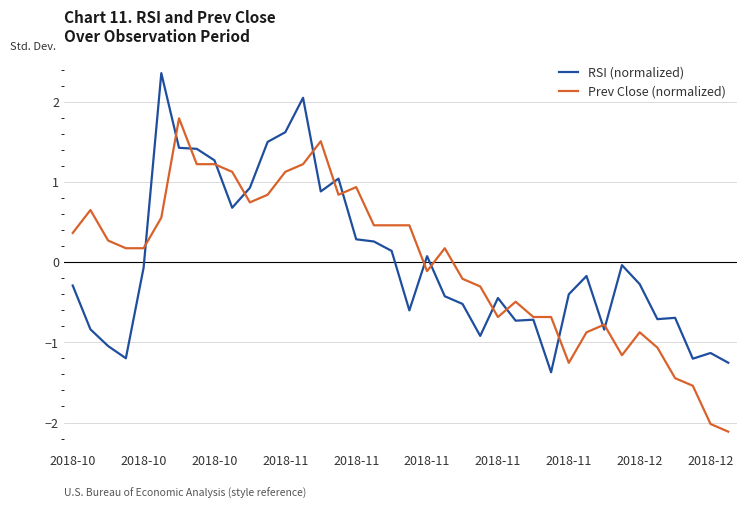

Is this an area chart (filled region under the line)?

No